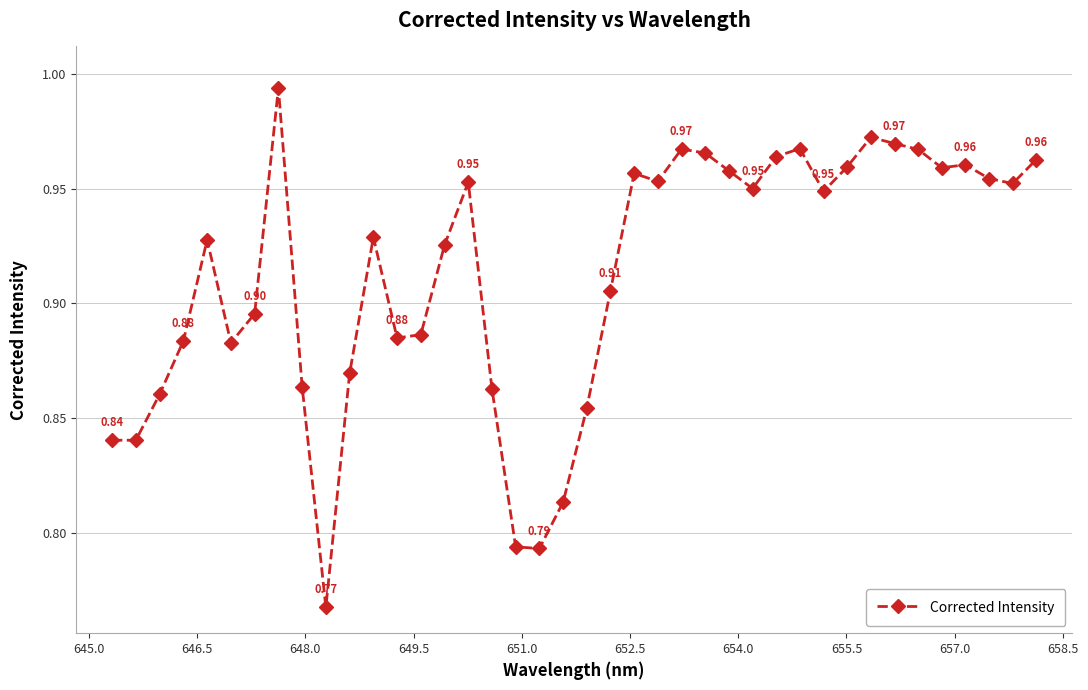

True or false: there are more than 1 points higher than both neighbors.

True